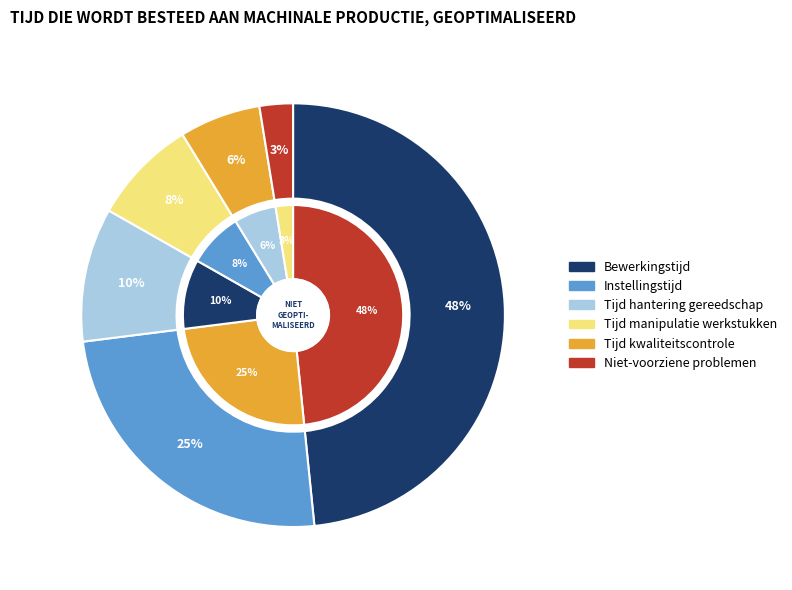

Is there any slice that represents more than half of the pie?

No